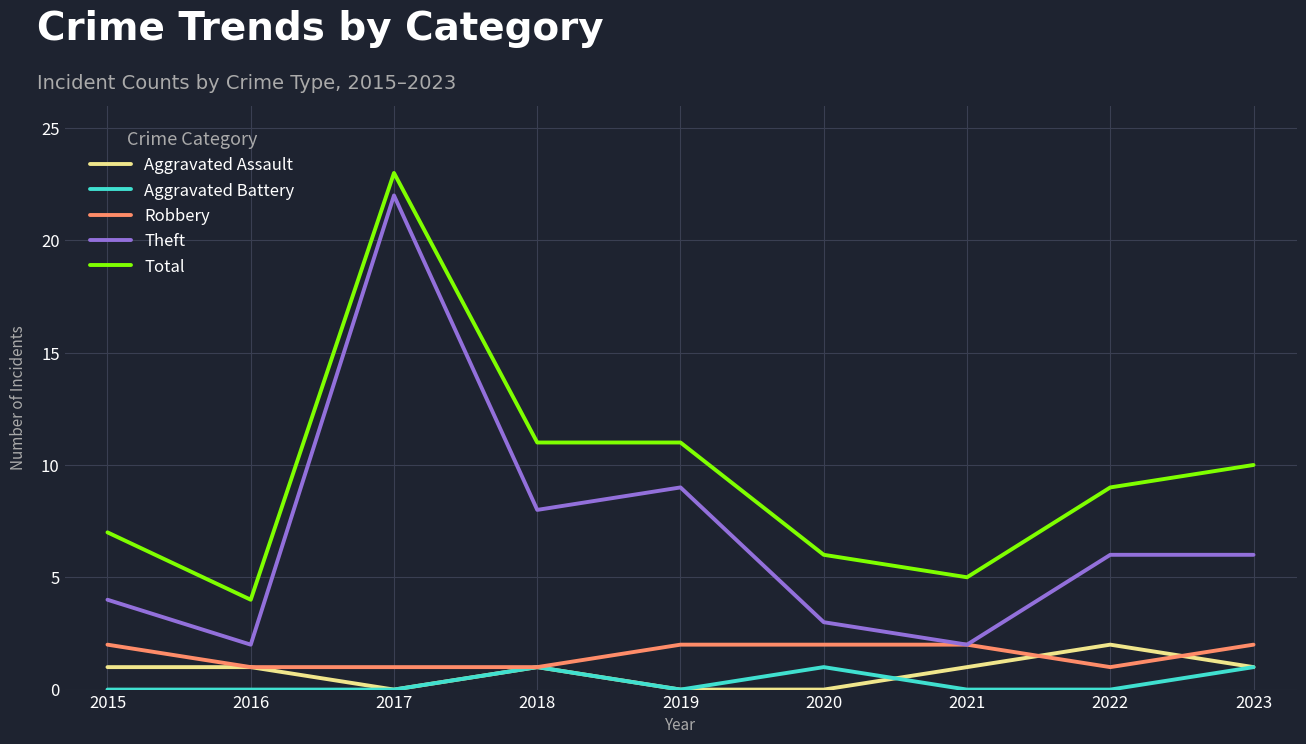

At which category is the sum across all series the highest?

2017